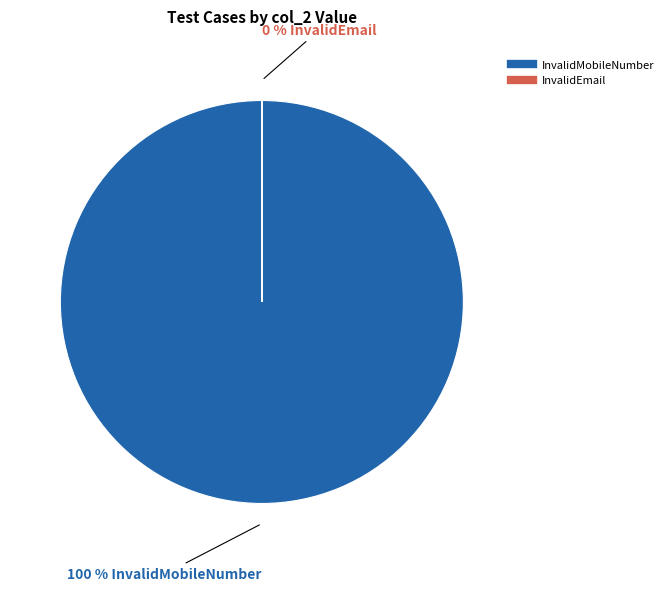

Which category has the smallest portion of the pie?

InvalidEmail